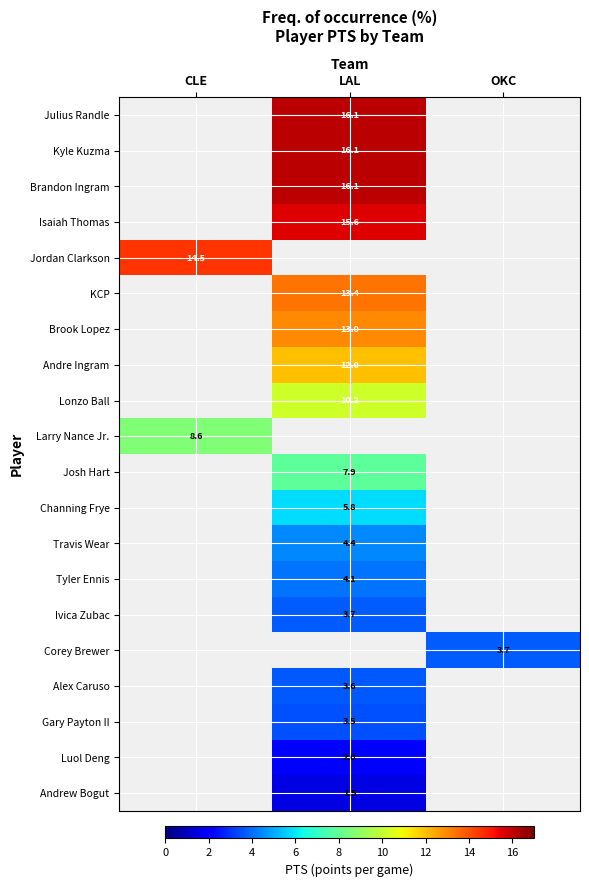

What is the maximum value shown in the chart?

16.1